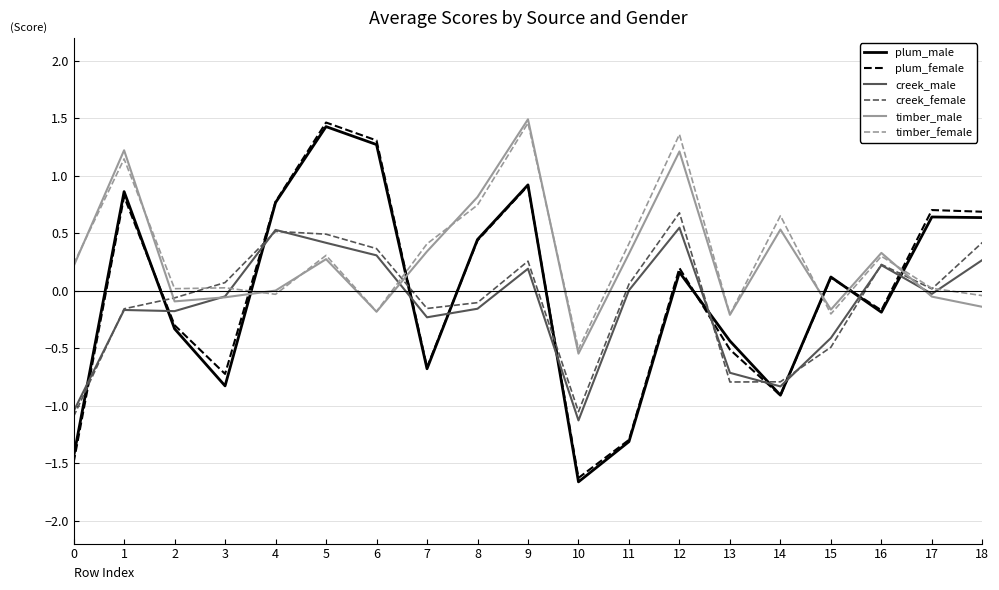

Is the value of timber_male at 9 greater than the value of plum_male at 3?

Yes